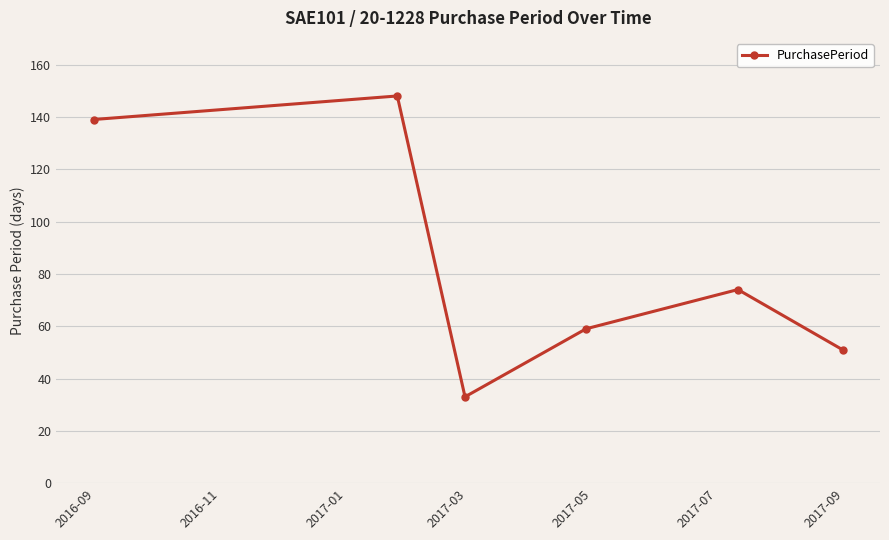

How many values are below 74?

3